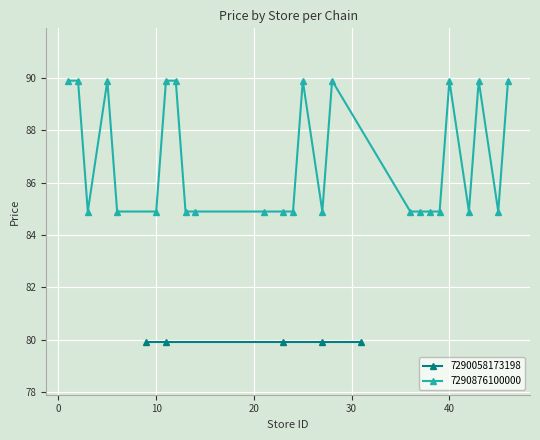

What is the lowest value of the 7290876100000 series?

84.9